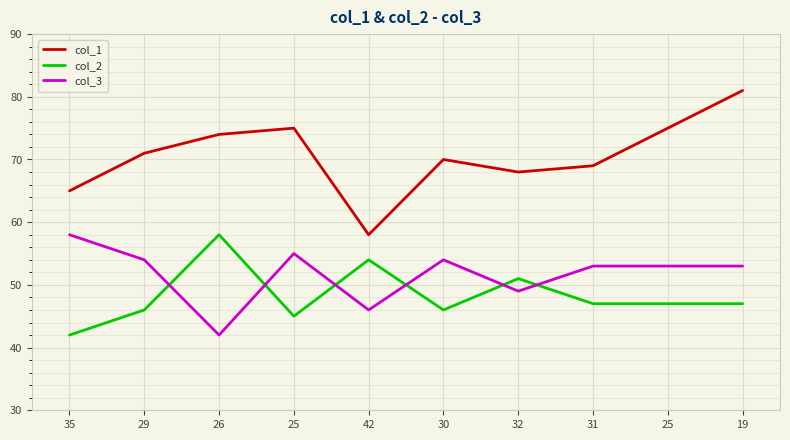

What are all the series names shown in the legend?

col_1, col_2, col_3